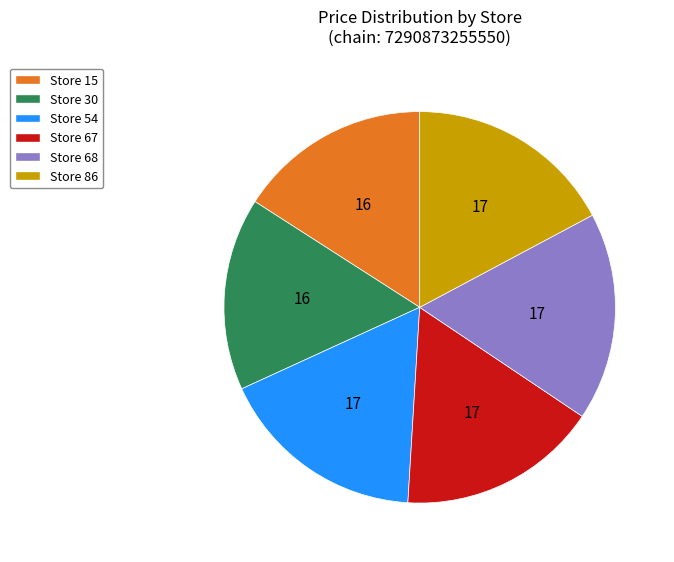

True or false: Store 54 accounts for 31% of the total.

False